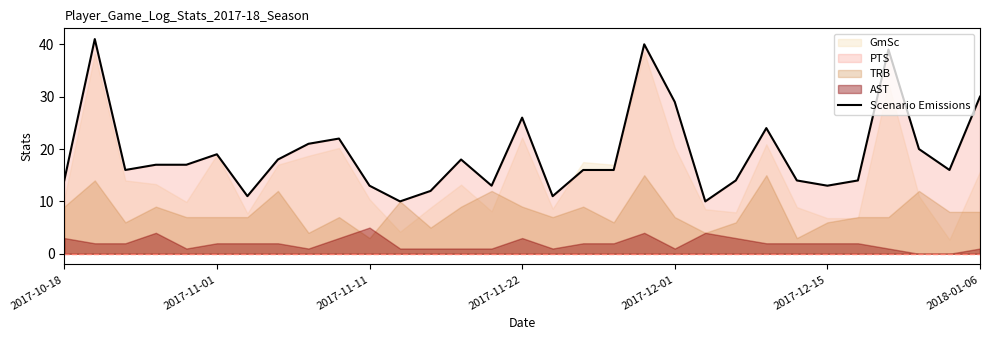

What is the highest value of the Scenario Emissions series?

41